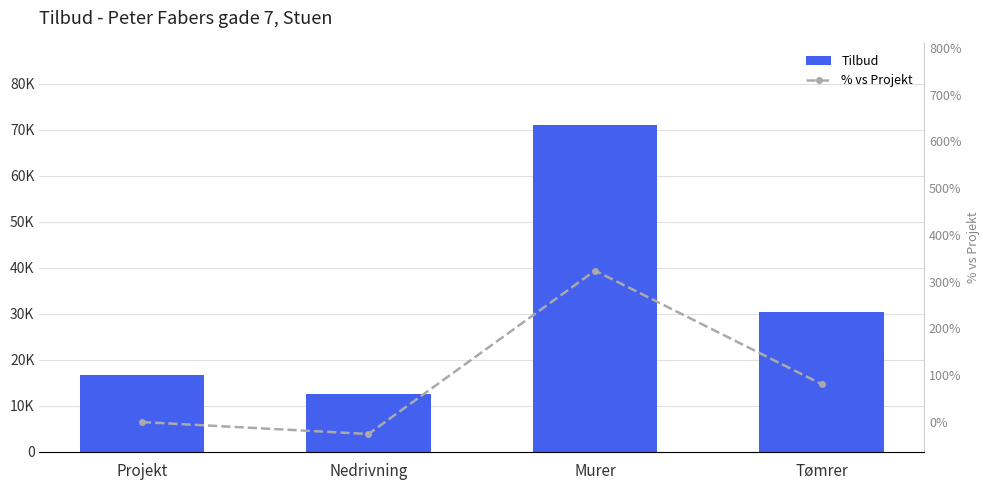

Is it true that Tilbud equals 30340.0 at Tømrer?

True